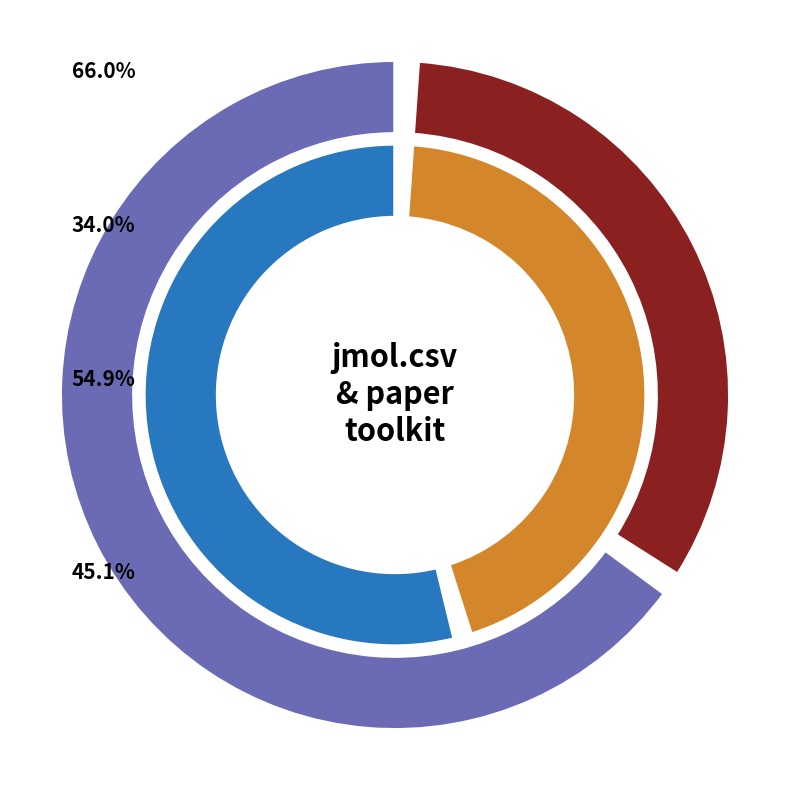

Count the number of slices in the pie.

2